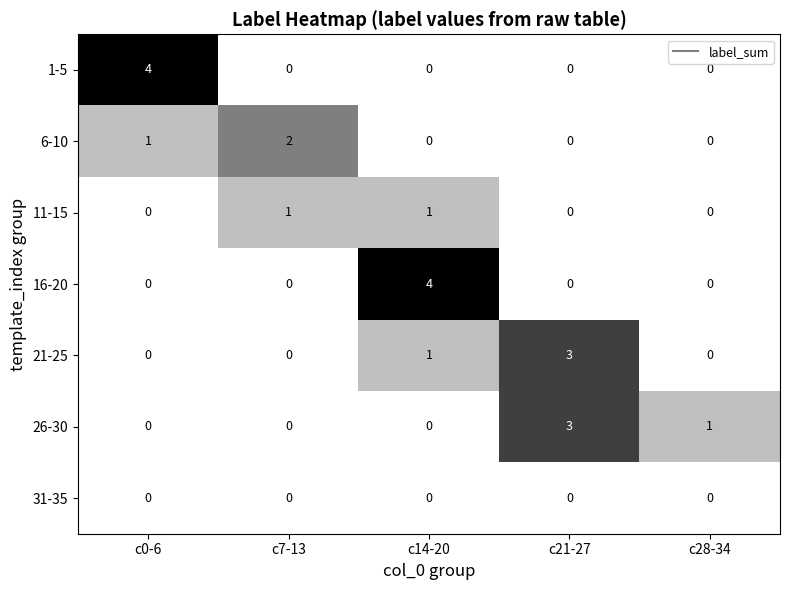

Is the value of 26-30 at c21-27 greater than the value of 6-10 at c0-6?

Yes